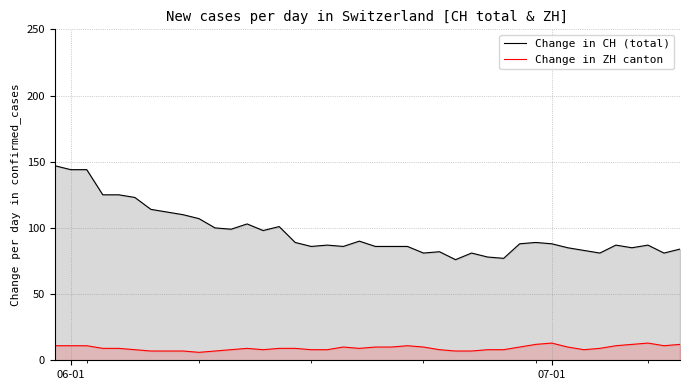

Rank the series by their maximum value, from highest to lowest.

Change in CH (total), Change in ZH canton